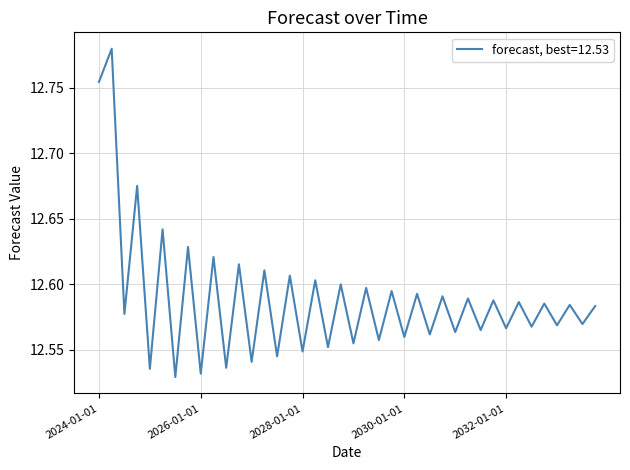

What is the difference between the maximum and minimum values?

0.3